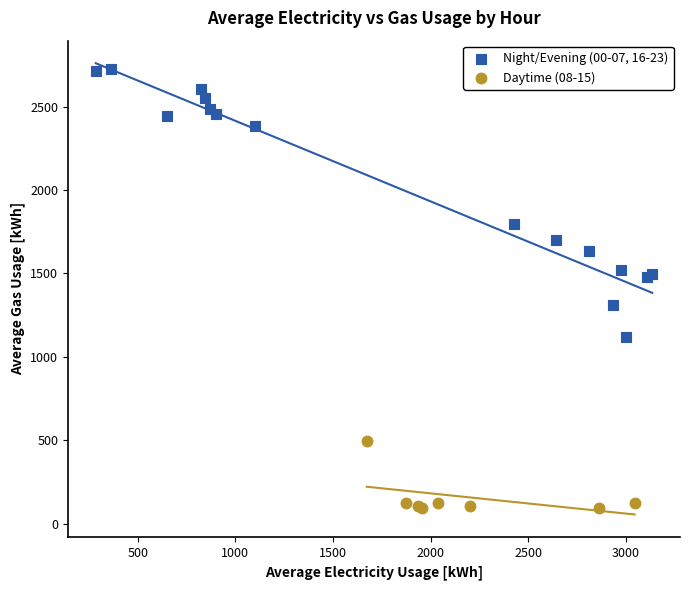

Which series reaches the maximum Y coordinate?

Night/Evening (00-07, 16-23)